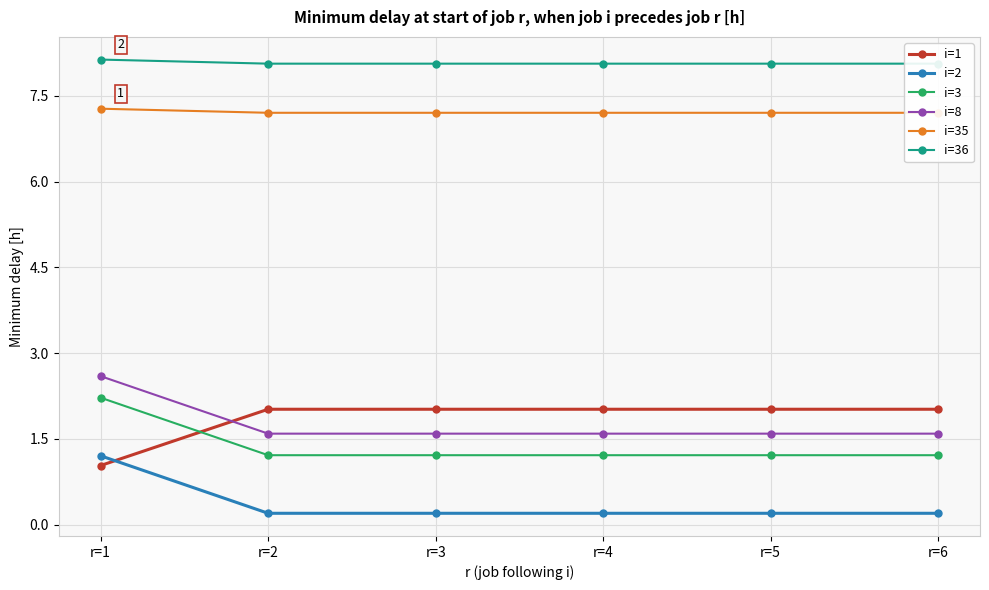

At which category does the chart reach its peak across all series?

r=1